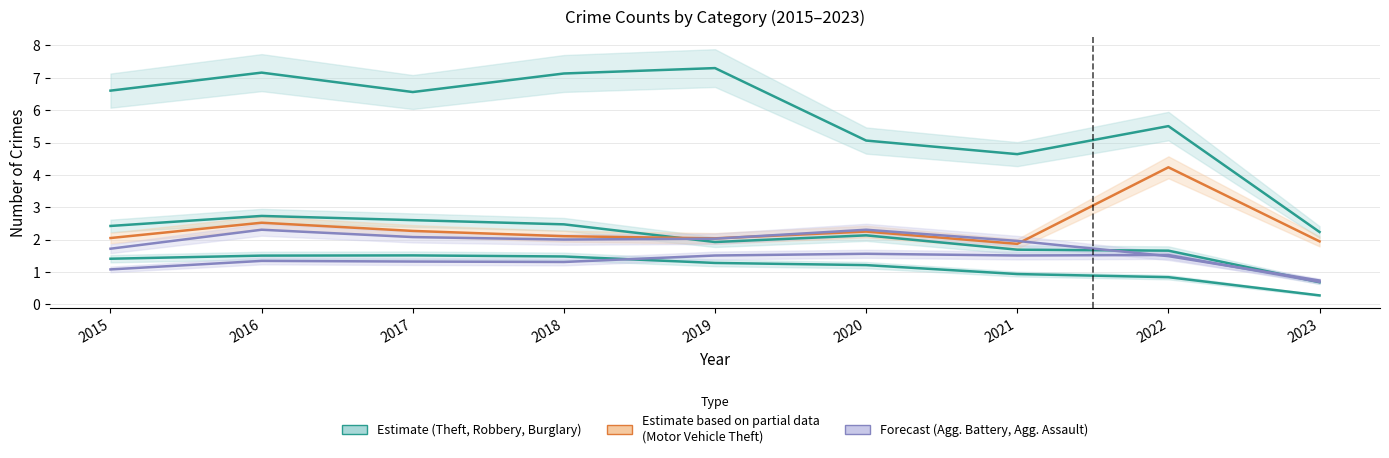

List the series in order of their peak value, highest first.

Theft, Motor Vehicle Theft, Robbery, Aggravated Battery, Aggravated Assault, Burglary